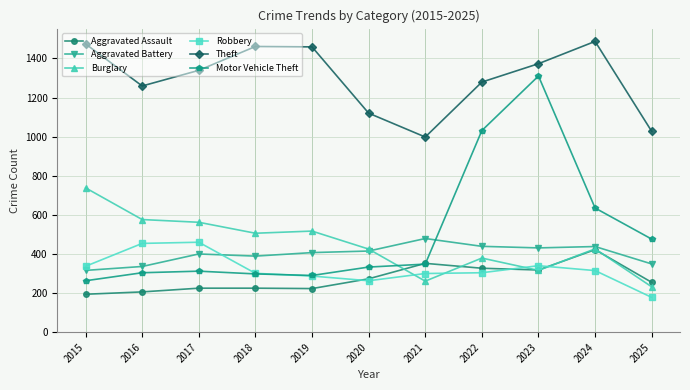

How many values in the Aggravated Battery series are below 407?

5